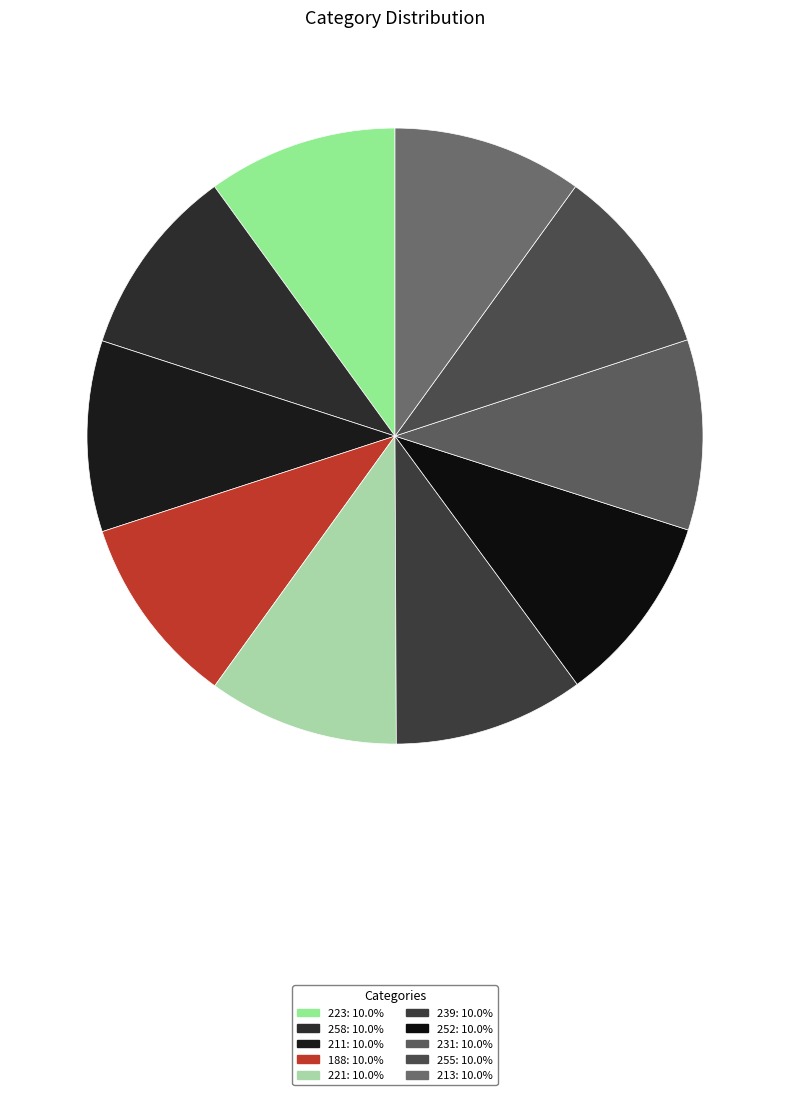

What percentage do 231 and 223 together represent?

20.0%